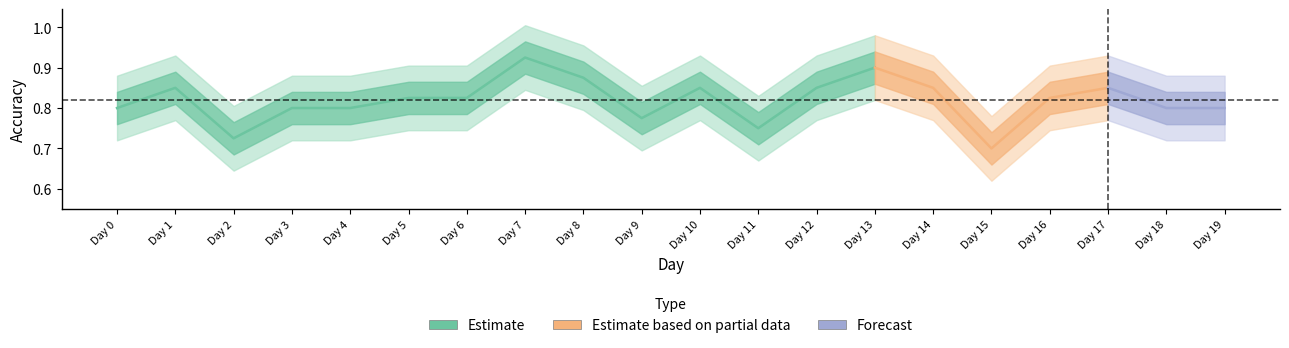

What is the sum of all Accuracy values?

16.4